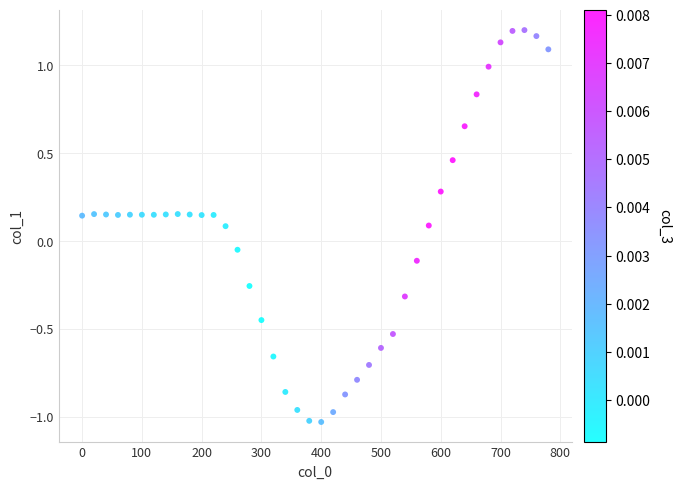

What is the range of Y values (max minus min)?

2.2